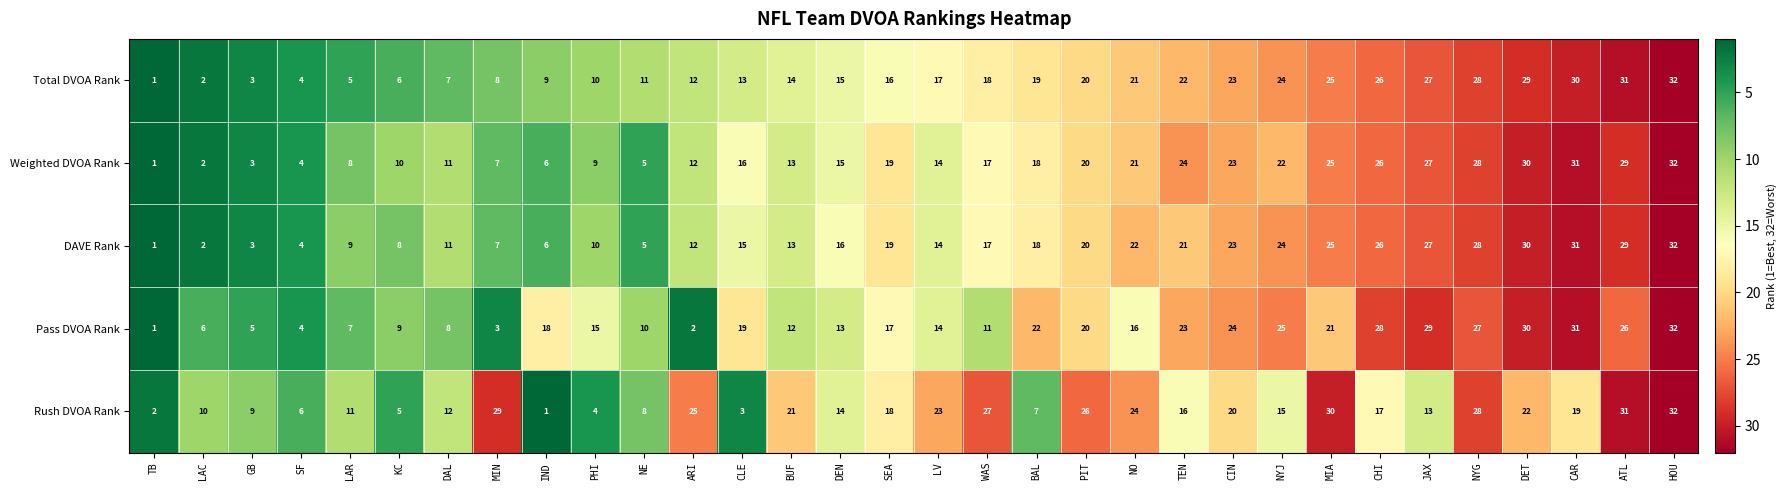

Read the Pass DVOA Rank value at ATL, to the nearest 5.

25